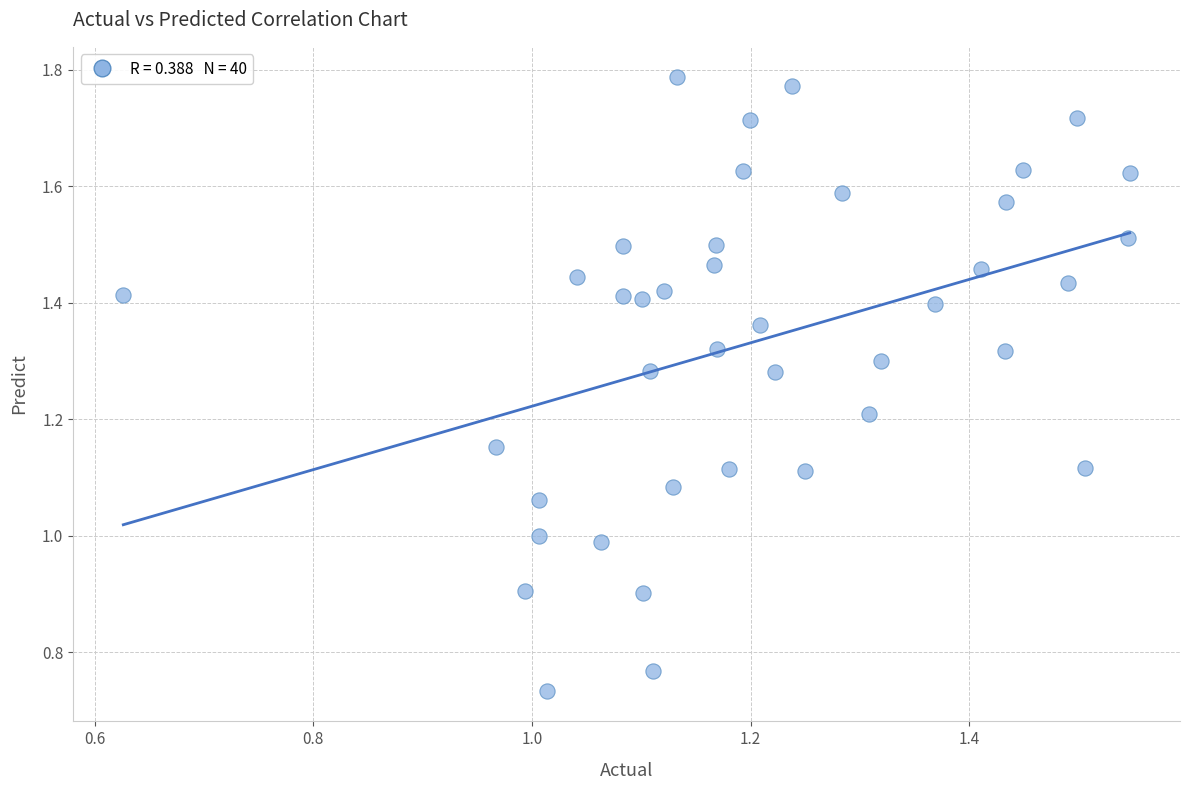

What is the range of X values (max minus min)?

0.9